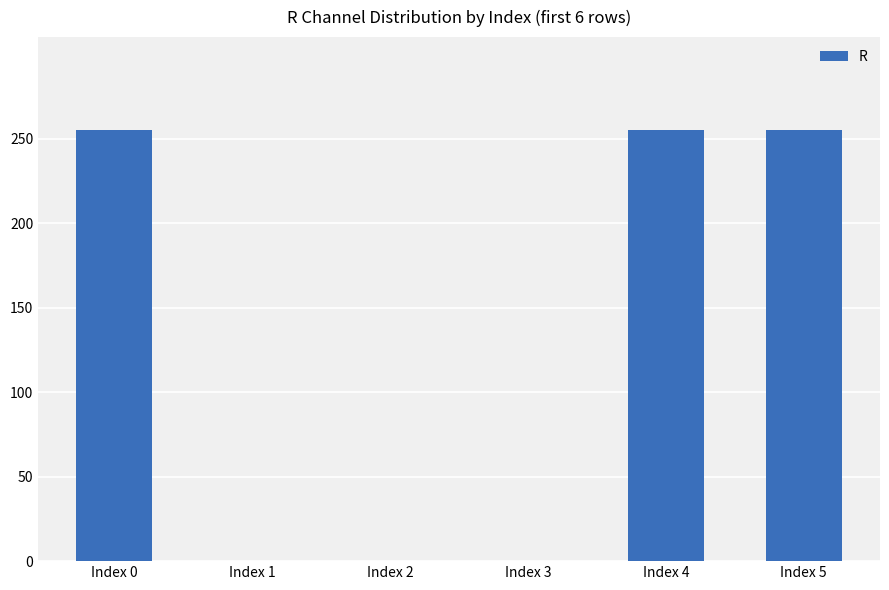

What is the sum of all values?

765